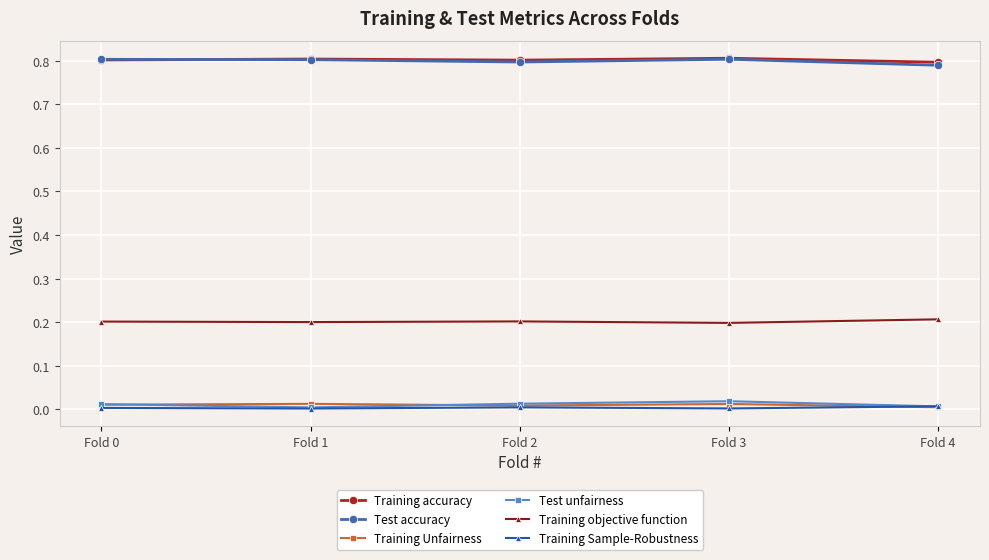

True or false: Training Unfairness has more than 0 points higher than both neighbors.

True